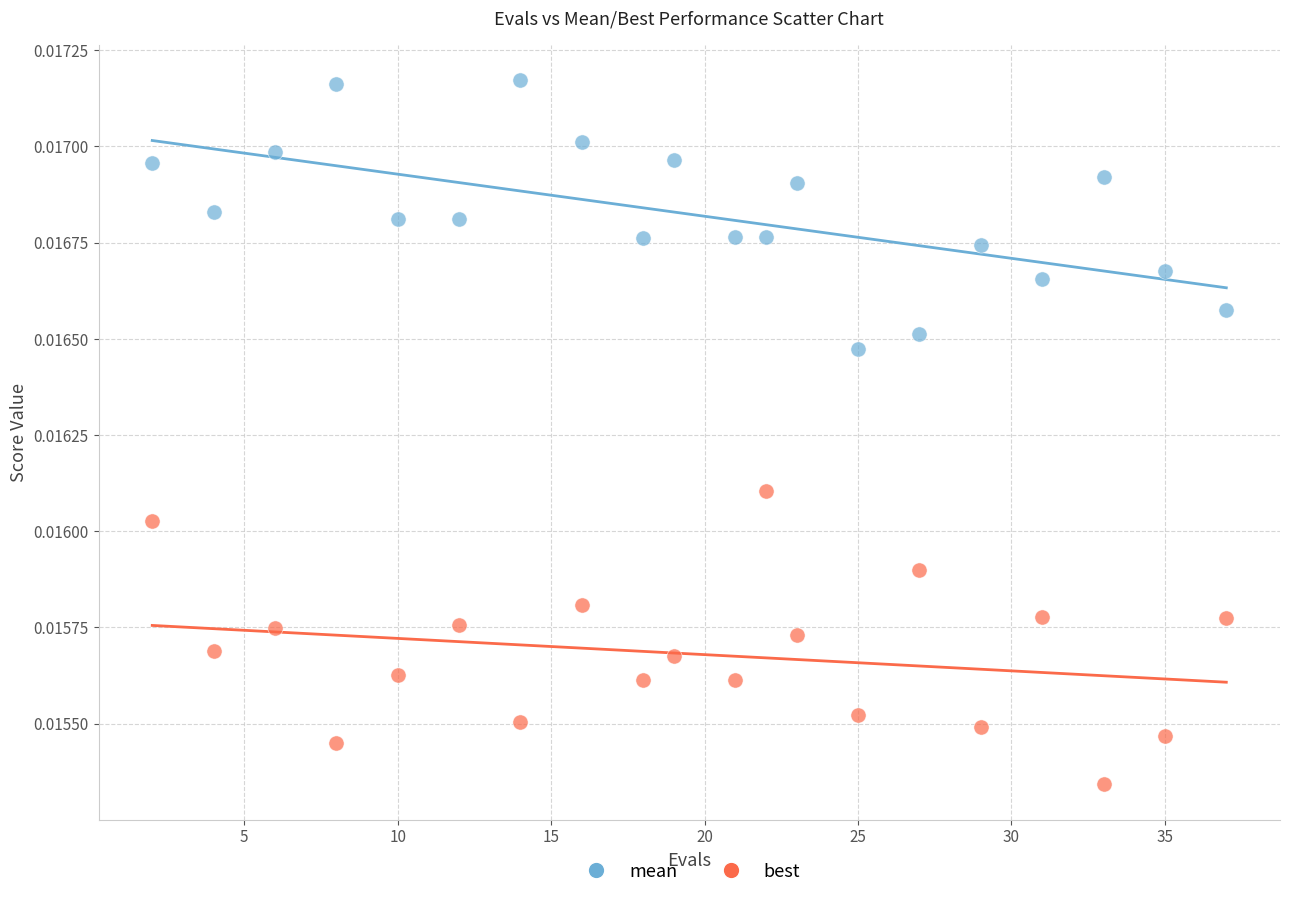

Which series contains the lowest Y value?

best